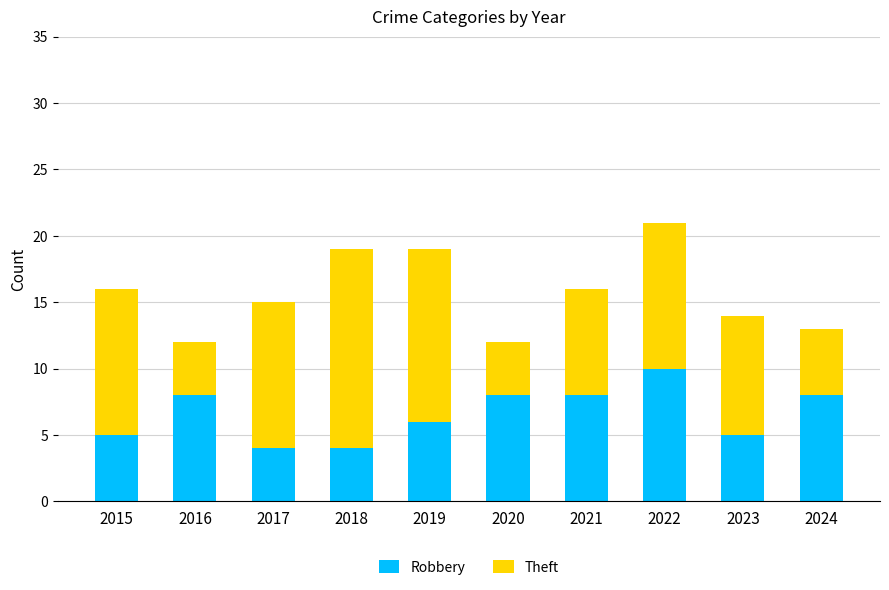

Reading left to right, transcribe the values for Robbery.

2015=5	2016=8	2017=4	2018=4	2019=6	2020=8	2021=8	2022=10	2023=5	2024=8